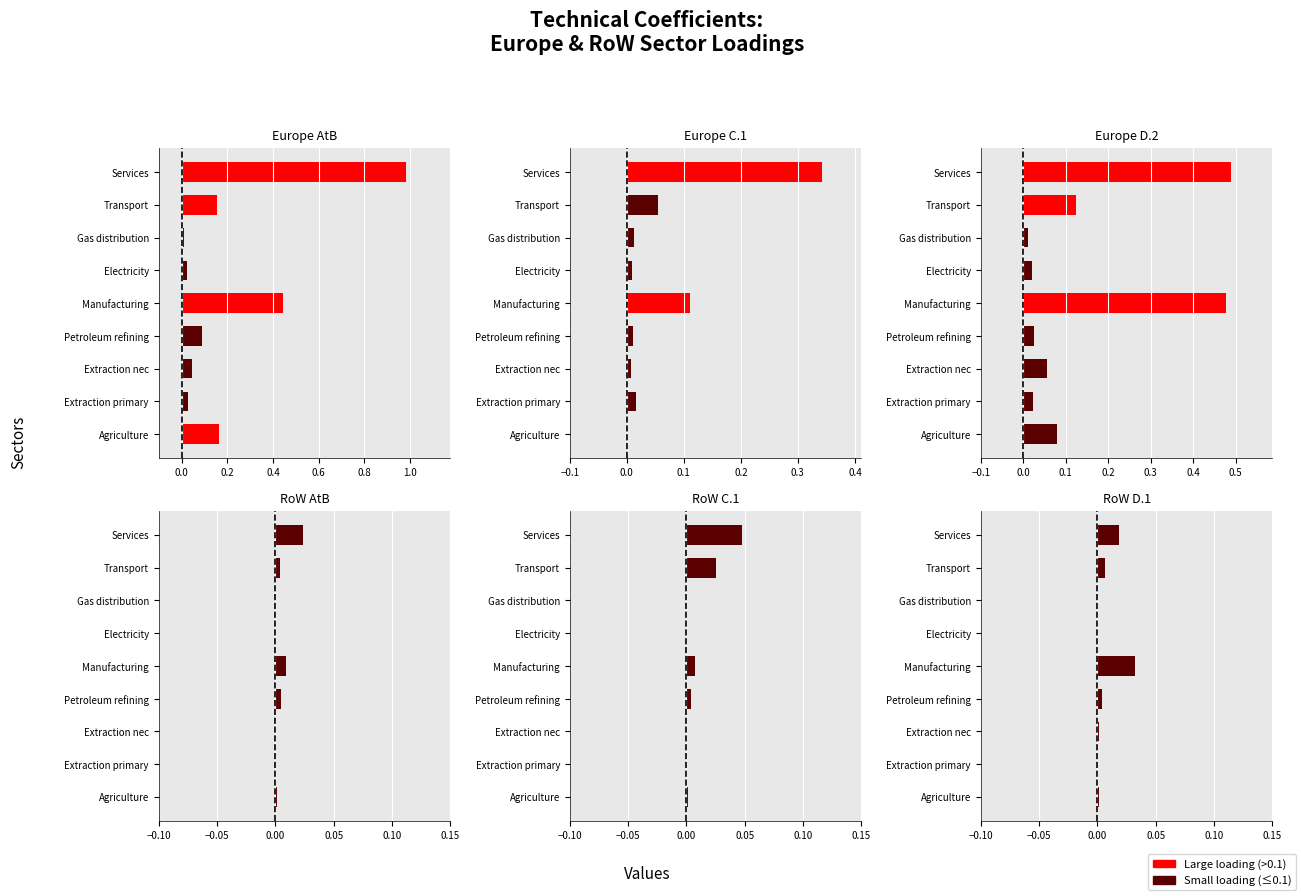

Is the value of RoW D.1 (col_14) at Transport greater than the value of Europe AtB (col_5) at Agriculture?

No